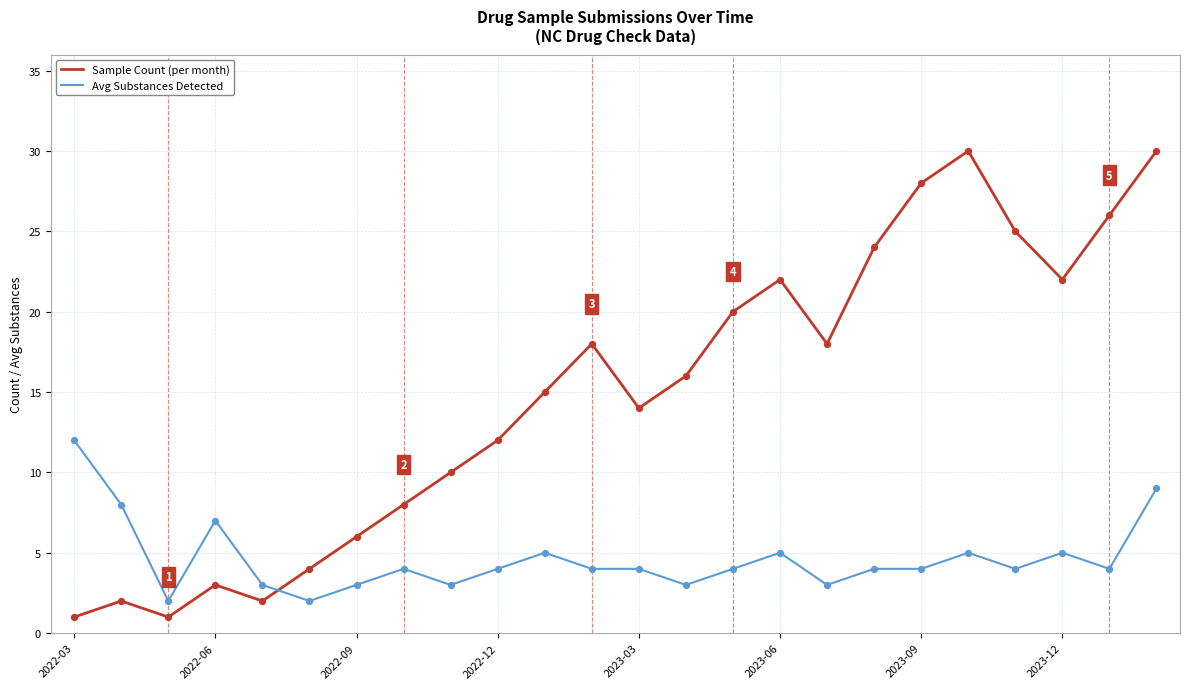

Which series has the widest spread of values?

Sample Count (per month)